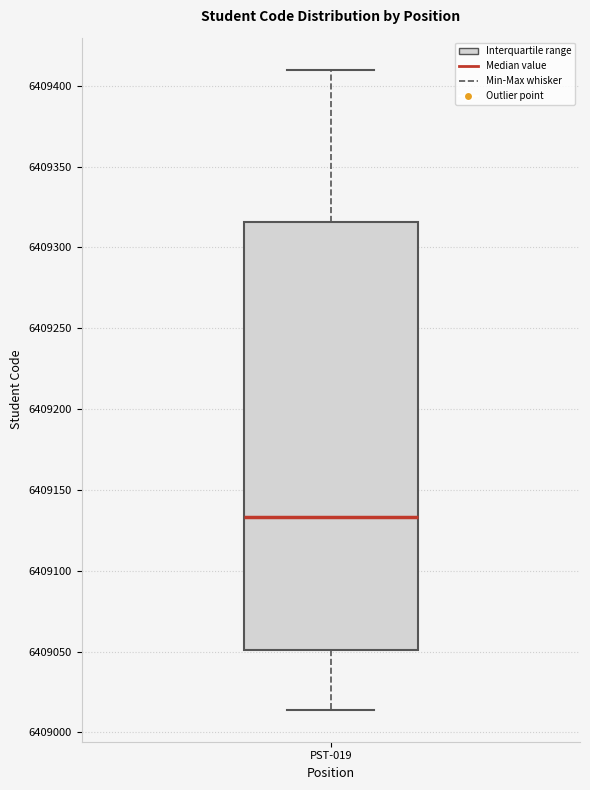

Where does the median line of the box for PST-019 sit on the y-axis? The values are not printed on the chart, so give them approximately, as read against the axis.

6409135